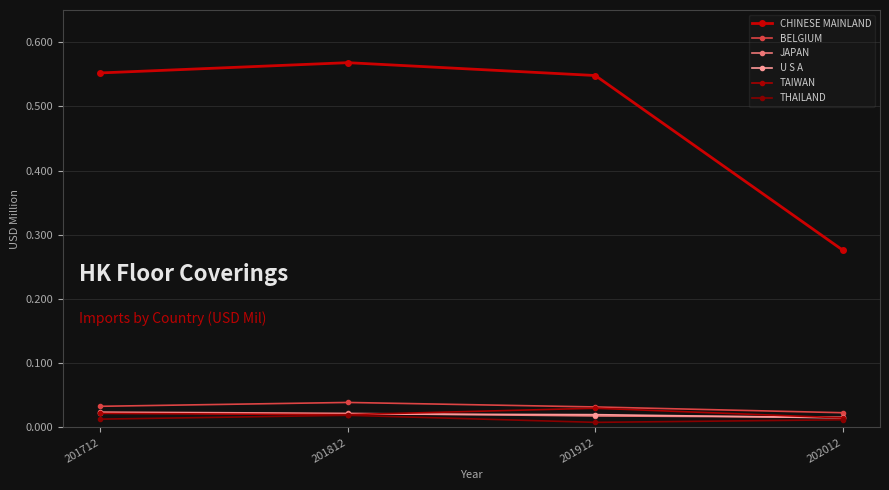

Reading right to left, what are all the values shown in this chart?

CHINESE MAINLAND: 202012=0.3	201912=0.5	201812=0.6	201712=0.6
BELGIUM: 202012=0.0	201912=0.0	201812=0.0	201712=0.0
JAPAN: 202012=0.0	201912=0.0	201812=0.0	201712=0.0
U S A: 202012=0.0	201912=0.0	201812=0.0	201712=0.0
TAIWAN: 202012=0.0	201912=0.0	201812=0.0	201712=0.0
THAILAND: 202012=0.0	201912=0.0	201812=0.0	201712=0.0